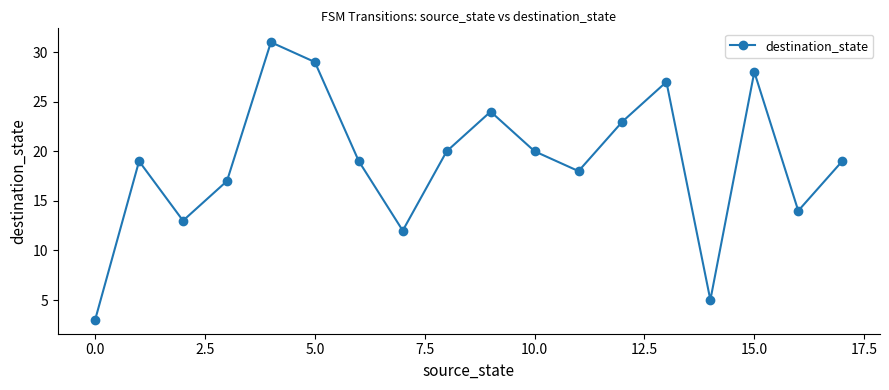

What is the maximum value shown in the chart?

31